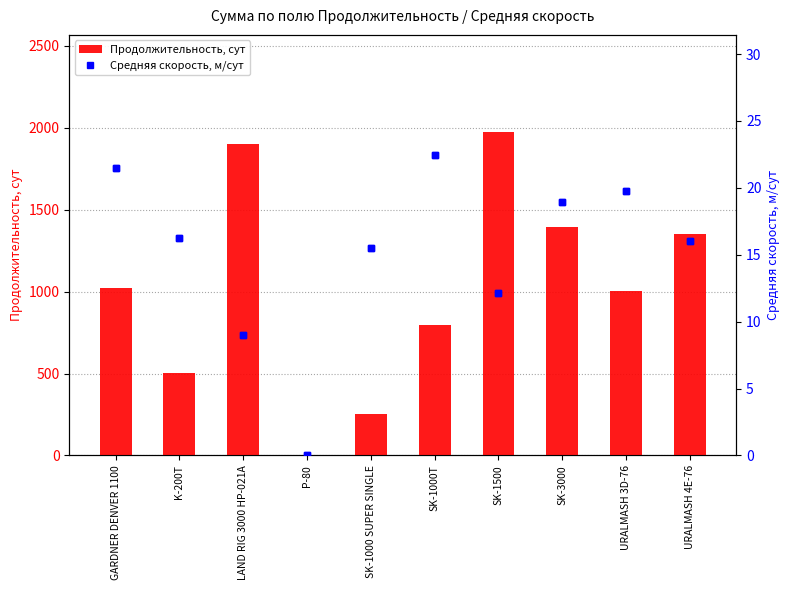

Reading left to right, extract all data points from this chart.

Продолжительность, сут: GARDNER DENVER 1100=1024.6	K-200T=502.6	LAND RIG 3000 HP-021A=1902.3	P-80=0.0	SK-1000 SUPER SINGLE=255.0	SK-1000T=793.4	SK-1500=1975.1	SK-3000=1396.6	URALMASH 3D-76=1001.6	URALMASH 4E-76=1351.8
Средняя скорость, м/сут: GARDNER DENVER 1100=21.5	K-200T=16.2	LAND RIG 3000 HP-021A=9.0	P-80=0.0	SK-1000 SUPER SINGLE=15.5	SK-1000T=22.5	SK-1500=12.1	SK-3000=19.0	URALMASH 3D-76=19.7	URALMASH 4E-76=16.0